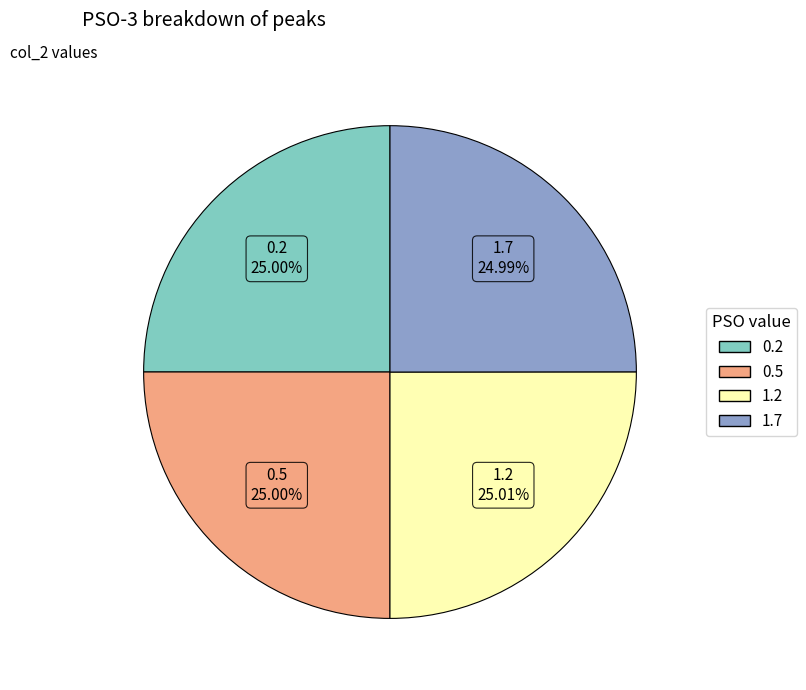

To the nearest percent, what portion does 0.2 represent?

25%